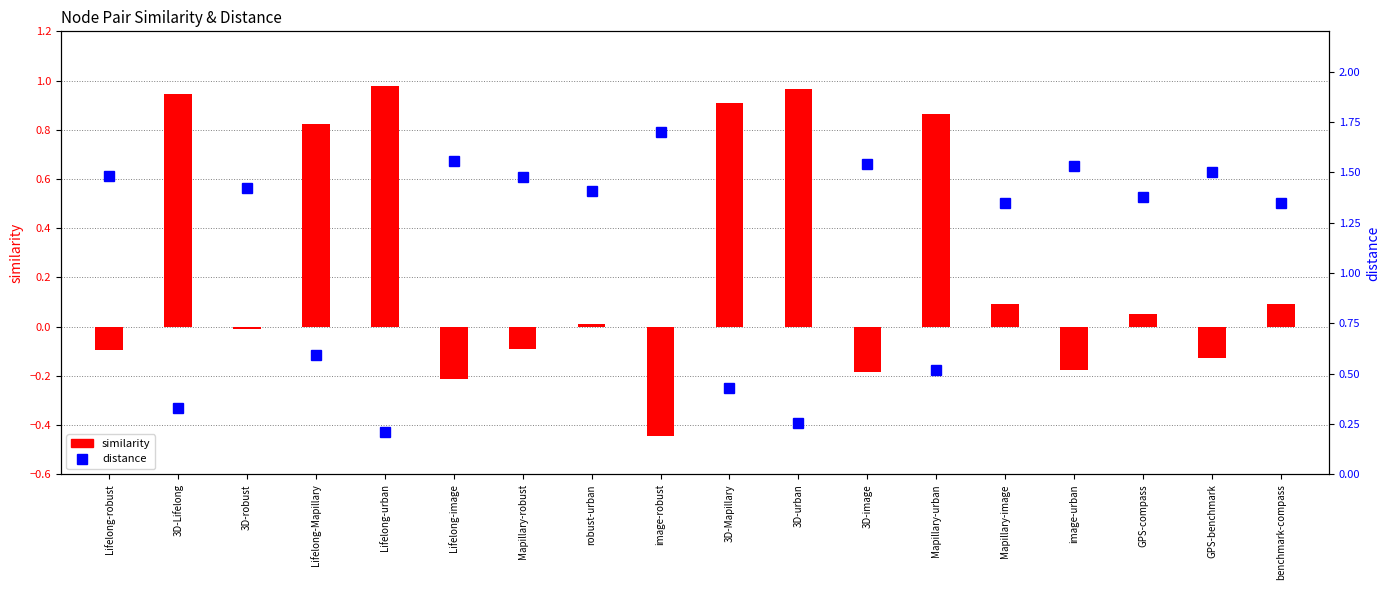

How many data points does each series have?

18